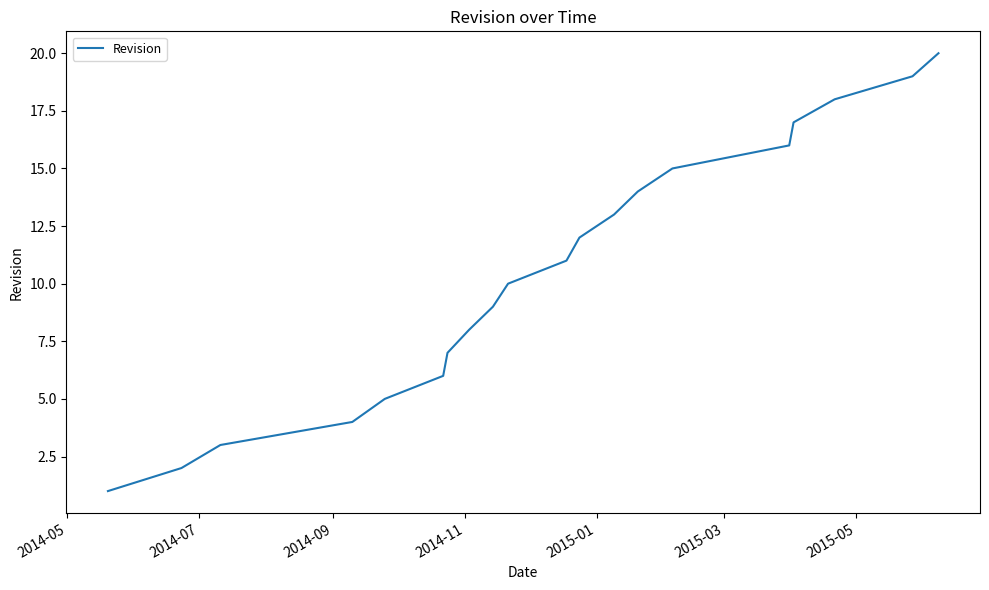

What is the greatest value displayed?

20